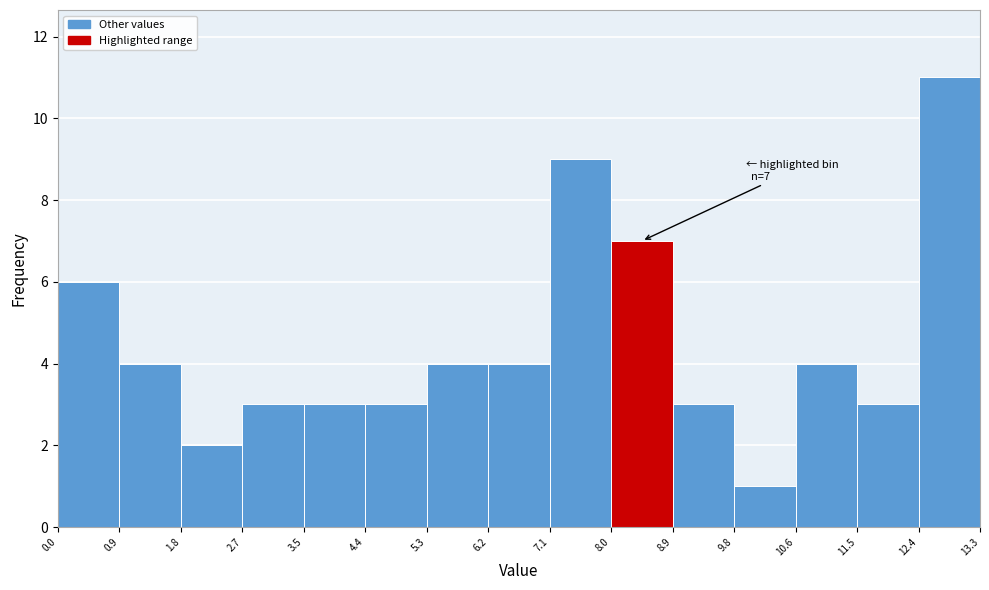

Over which range of the x-axis is the bar tallest?

12.4 to 13.3